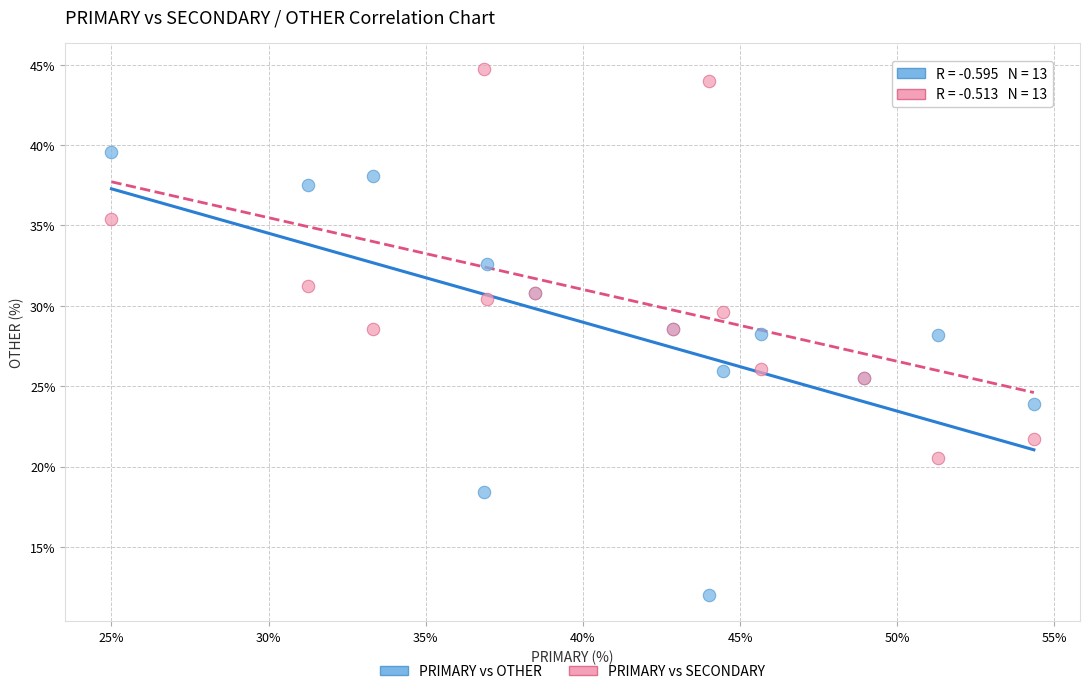

What is the X range (max minus min) for the scatter plot?

29.3